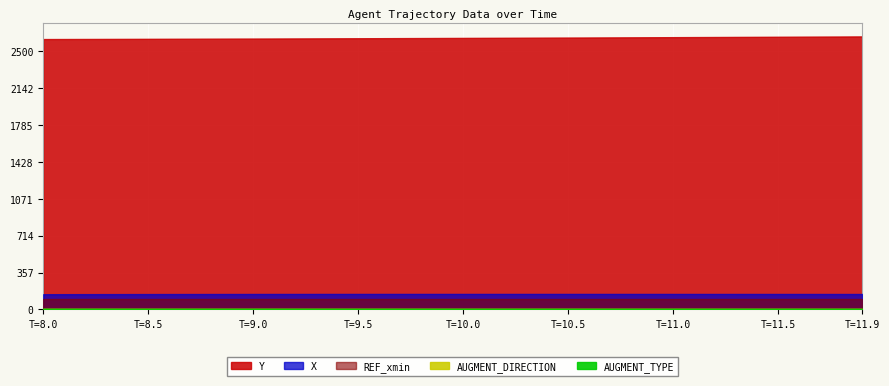

True or false: AUGMENT_TYPE and REF_xmin intersect in this chart.

False